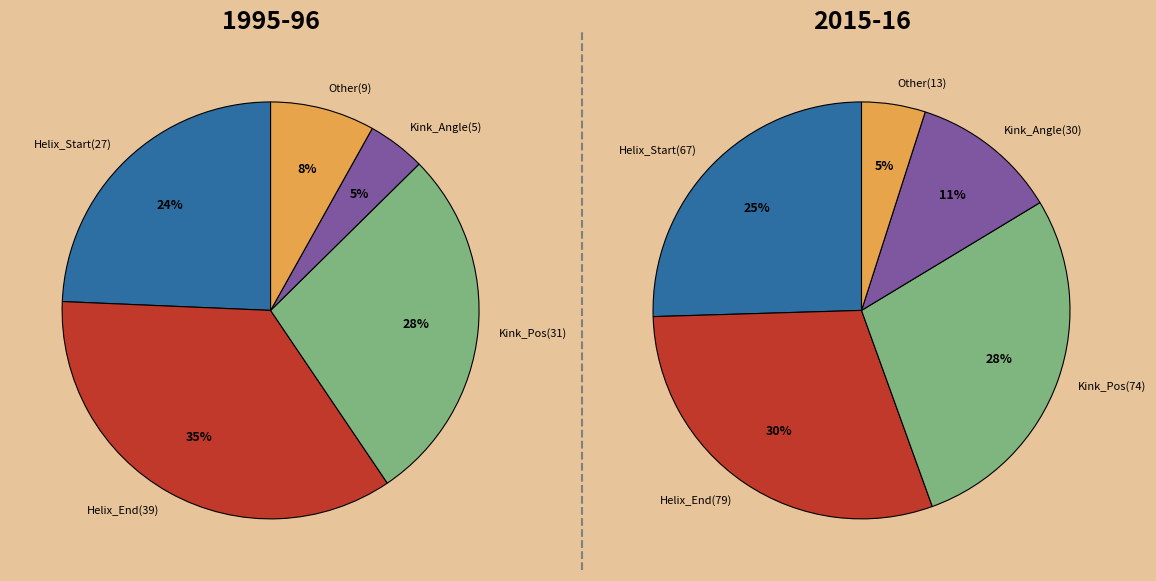

To the nearest percent, what is the average slice percentage?

20%